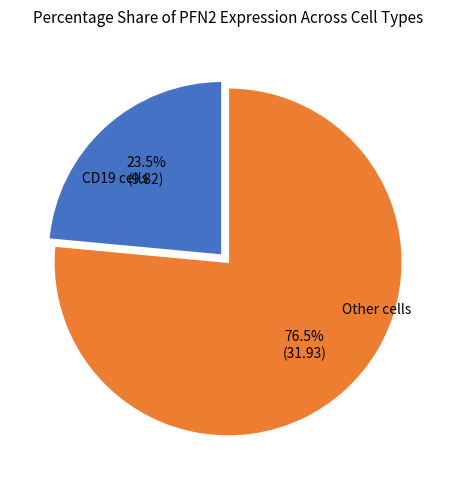

Is there a majority slice in this chart?

Yes